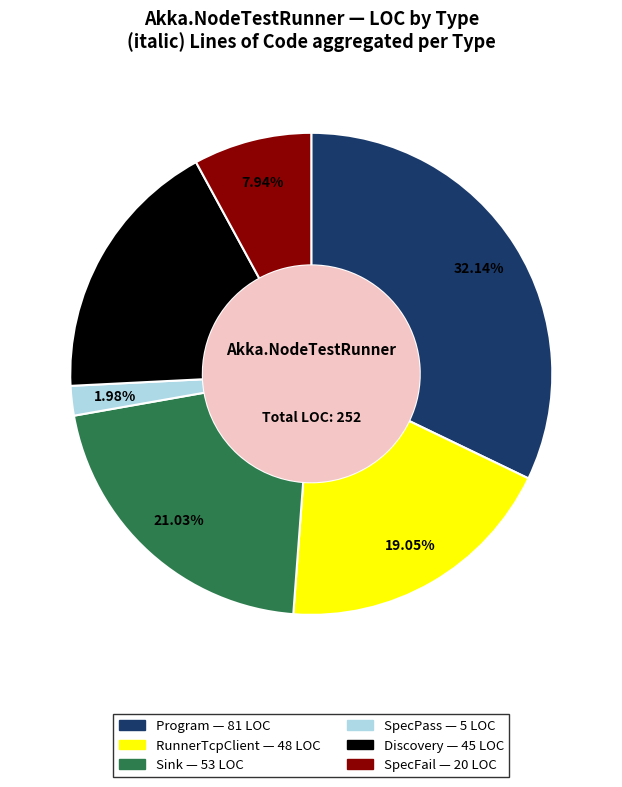

What is the ratio of the value at RunnerTcpClient to the value at Discovery?

1.1